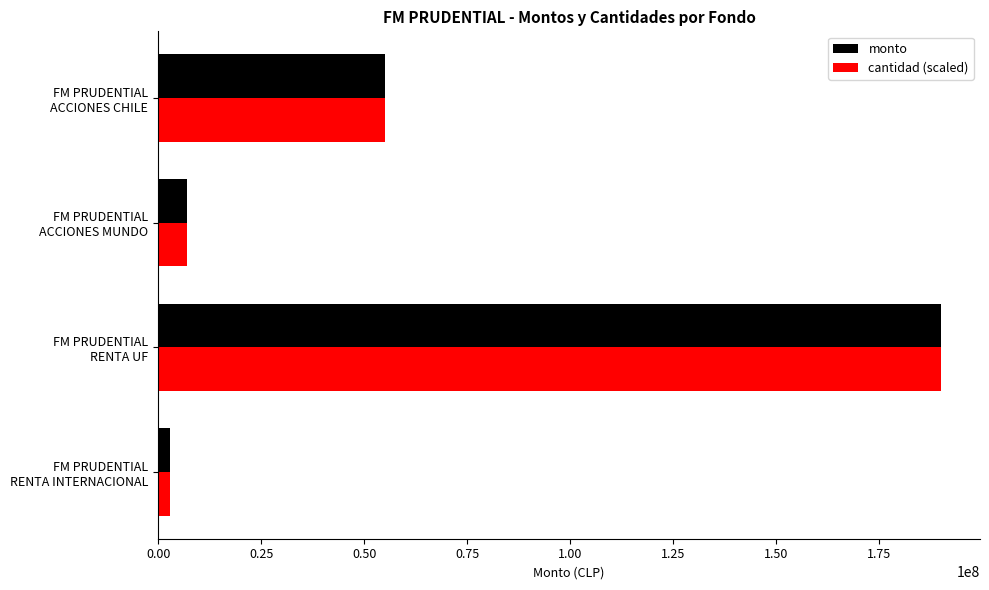

What is the sum of all monto values?

255009728.0